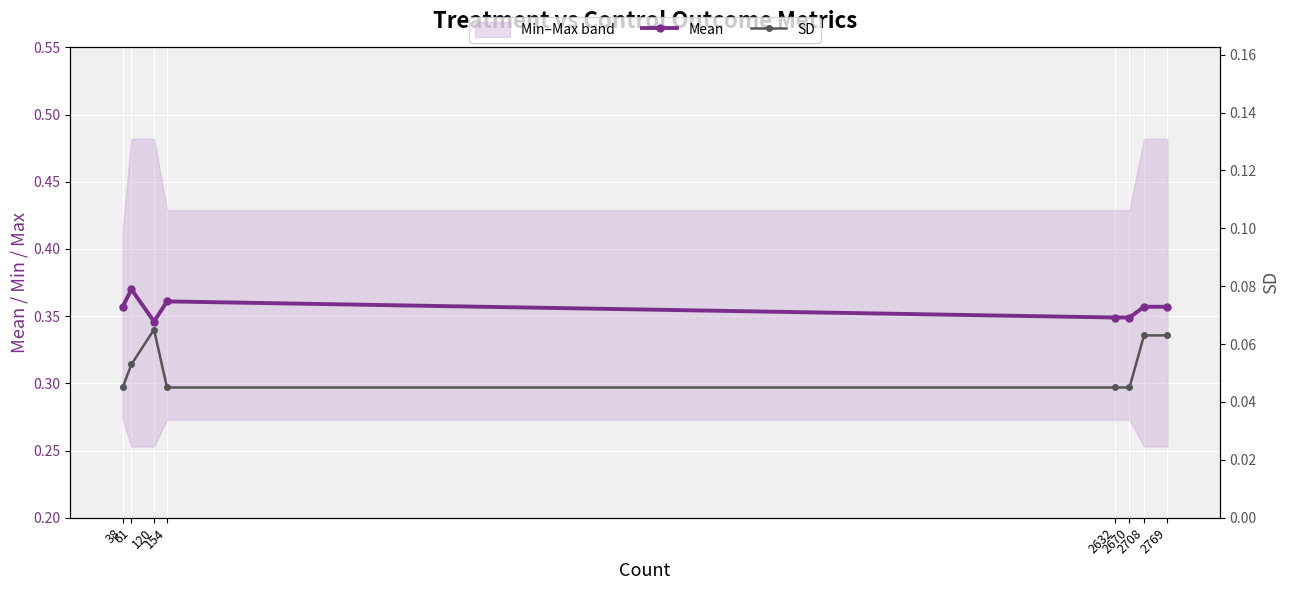

At which category is the sum across all series the highest?

61